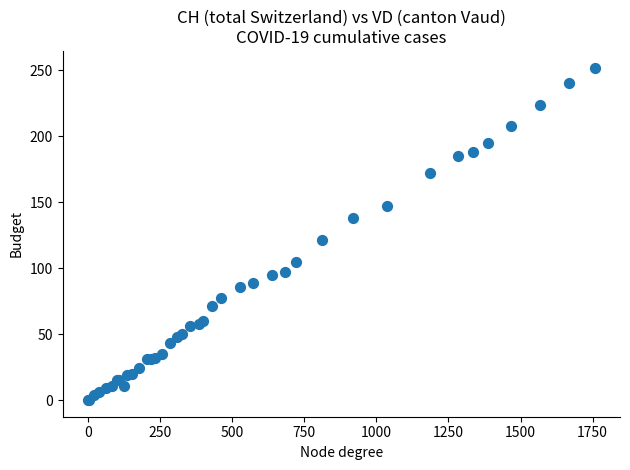

What Y value in the scatter plot is closest to 126?

121